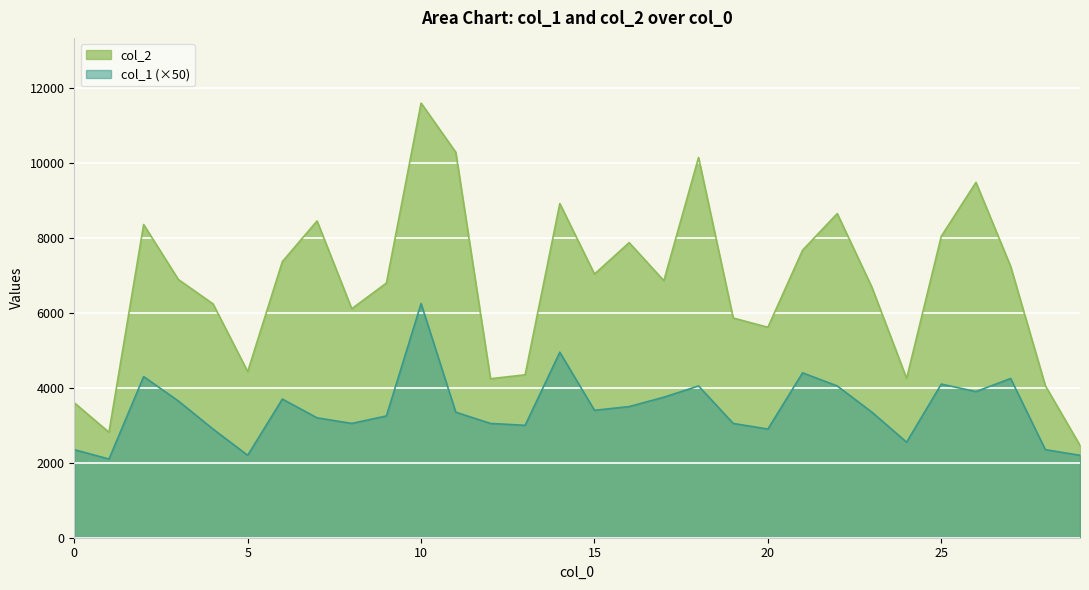

What is the difference between the highest and lowest values at 28?

1707